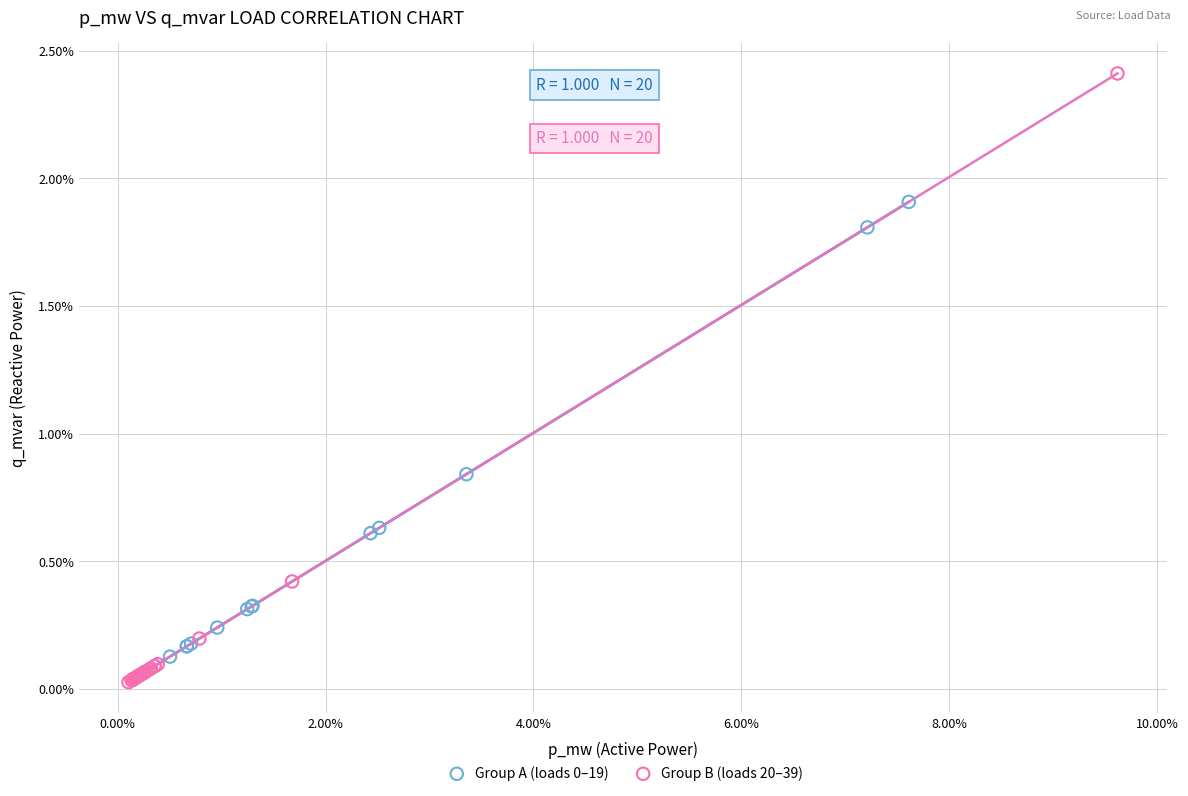

Which series reaches the maximum Y coordinate?

Group B (loads 20–39)